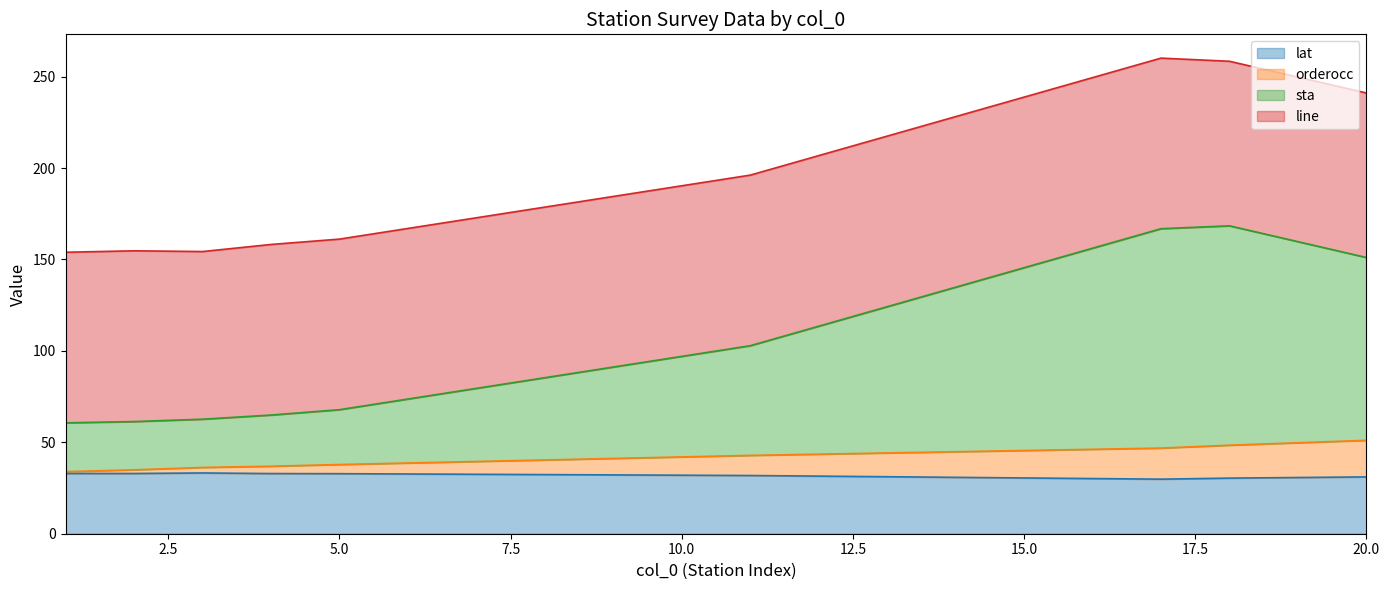

List the labels in order of lat value, largest first.

3, 1, 2, 4, 5, 6, 7, 8, 9, 10, 11, 12, 13, 20, 14, 19, 15, 18, 16, 17